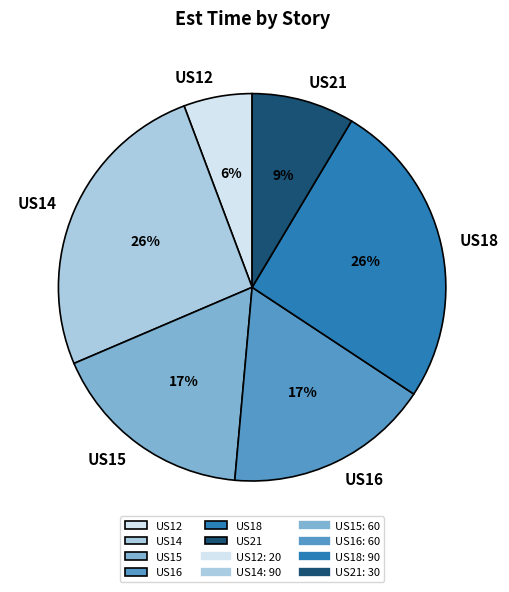

Which category has the smallest portion of the pie?

US12